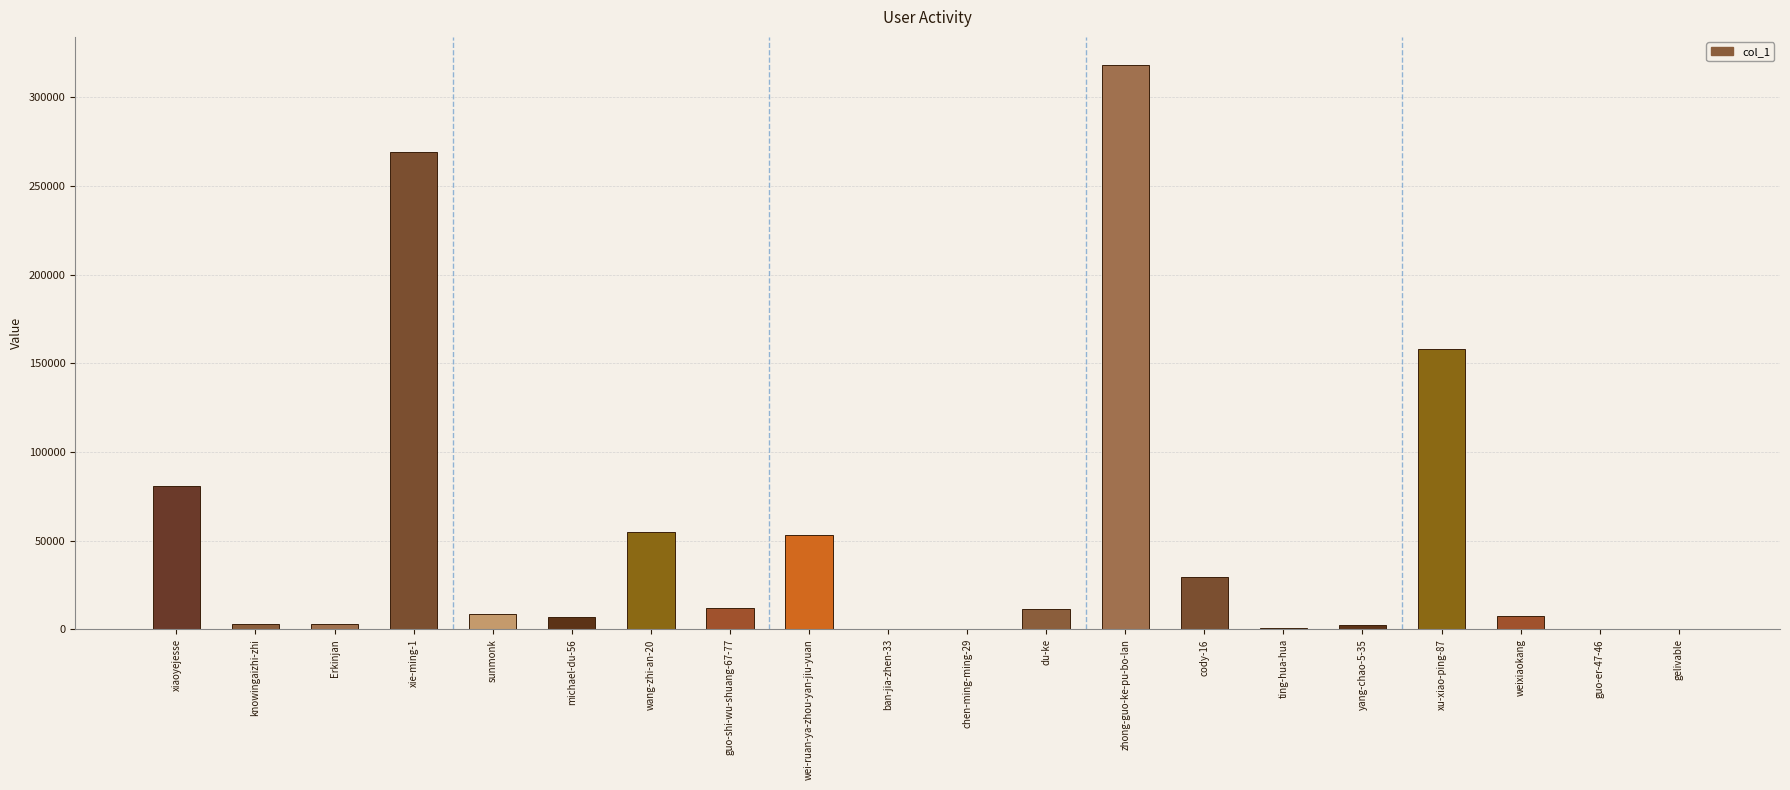

What is the approximate value at weixiaokang?

7729